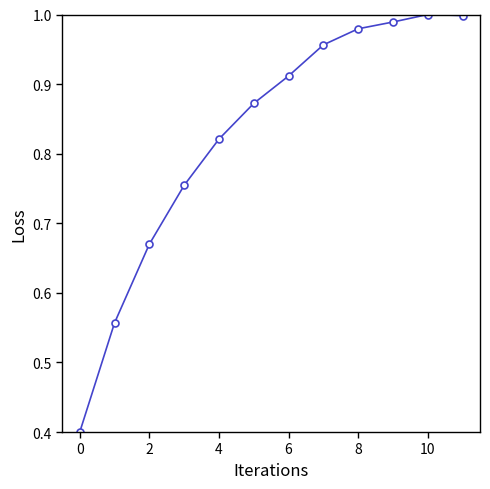

What is the difference between the maximum and second lowest values?

0.4